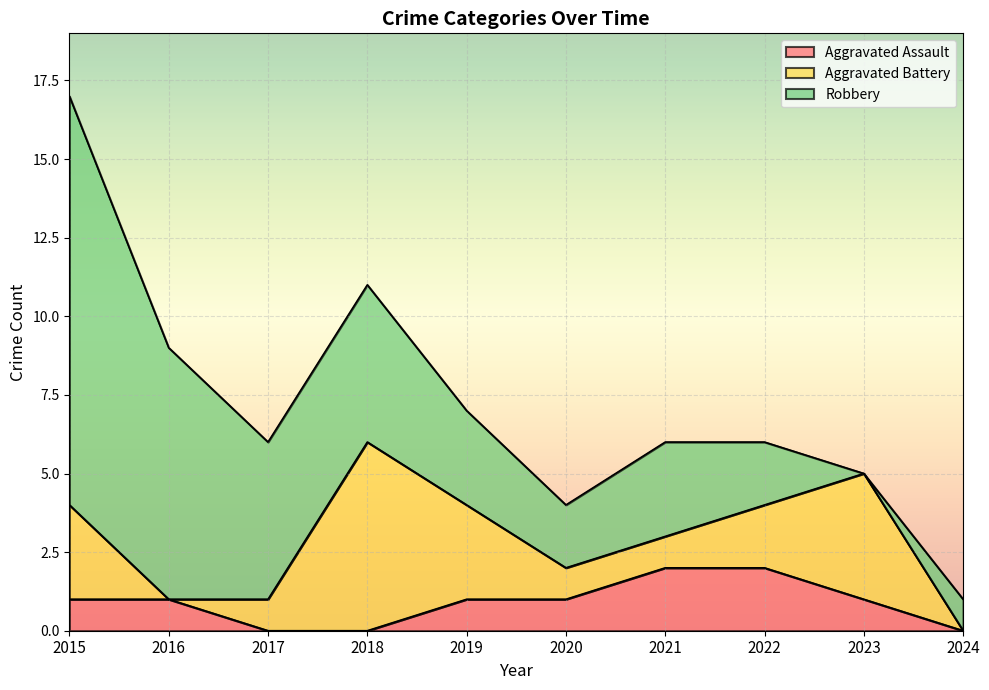

At which label does Aggravated Assault first exceed 1?

2021